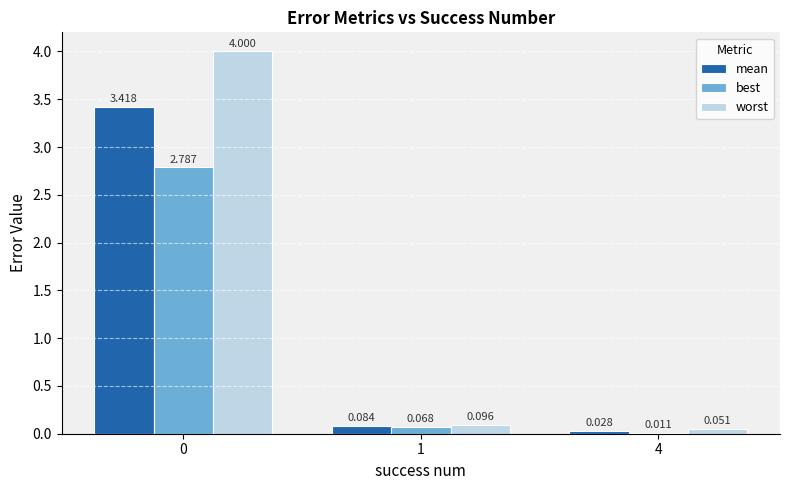

Between 1 and 4, which series saw the biggest shift?

best